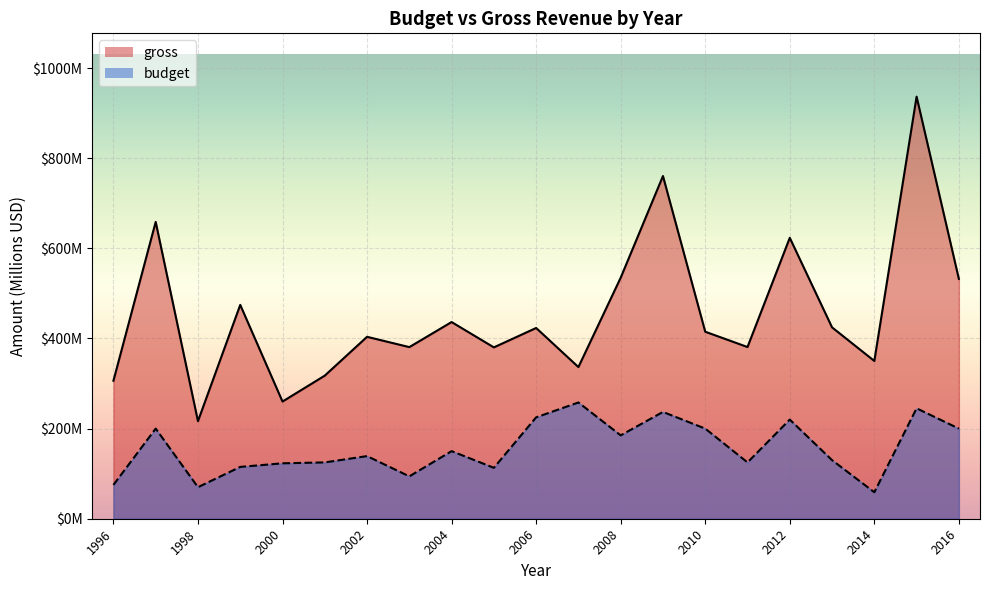

In budget, how many points are lower than both neighbors (excluding endpoints)?

6